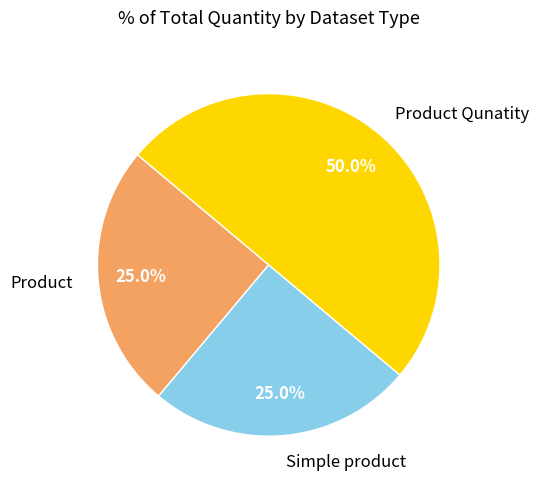

What is the largest slice in the pie chart?

Product Qunatity